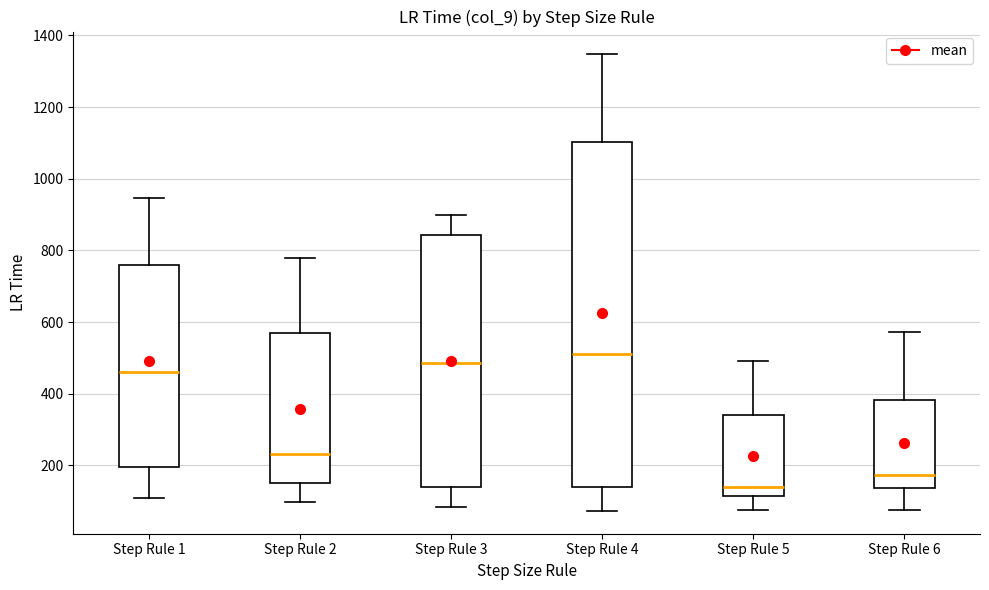

Reading left to right, transcribe this box plot: for each box, give where its median line is, the range the box spans, and where its two whiskers end, as read against the y-axis. The values are not printed on the chart, so give them approximately, as read against the axis.

Step Rule 1: median 460, box 200 to 760, whiskers 100 to 940
Step Rule 2: median 240, box 160 to 580, whiskers 100 to 780
Step Rule 3: median 480, box 140 to 840, whiskers 80 to 900
Step Rule 4: median 500, box 140 to 1100, whiskers 80 to 1340
Step Rule 5: median 140, box 120 to 340, whiskers 80 to 500
Step Rule 6: median 180, box 140 to 380, whiskers 80 to 580